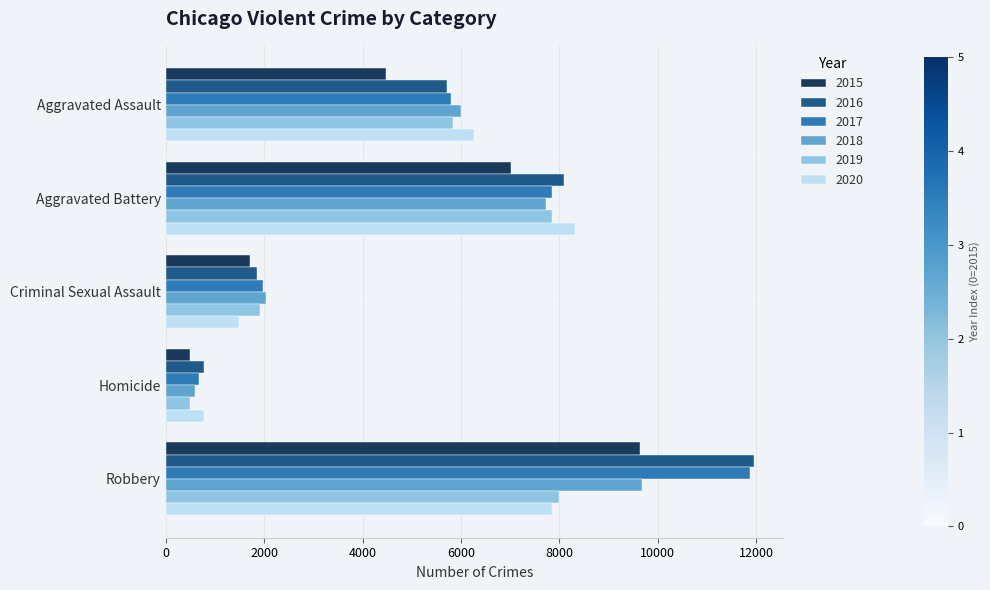

How many 2017 values are between 1978 and 7845?

3